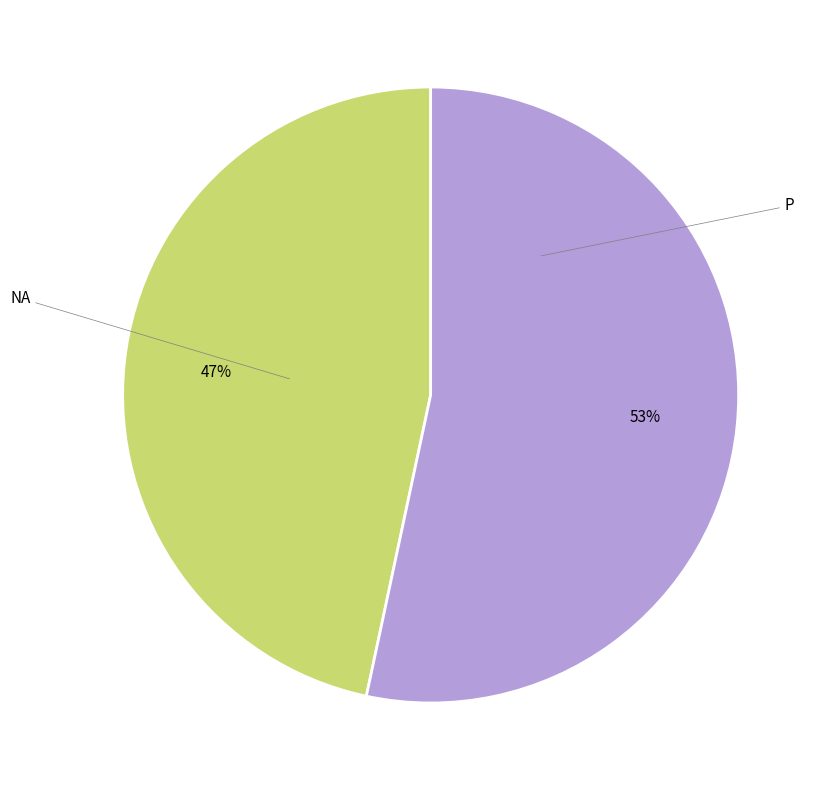

Count the number of slices in the pie.

2